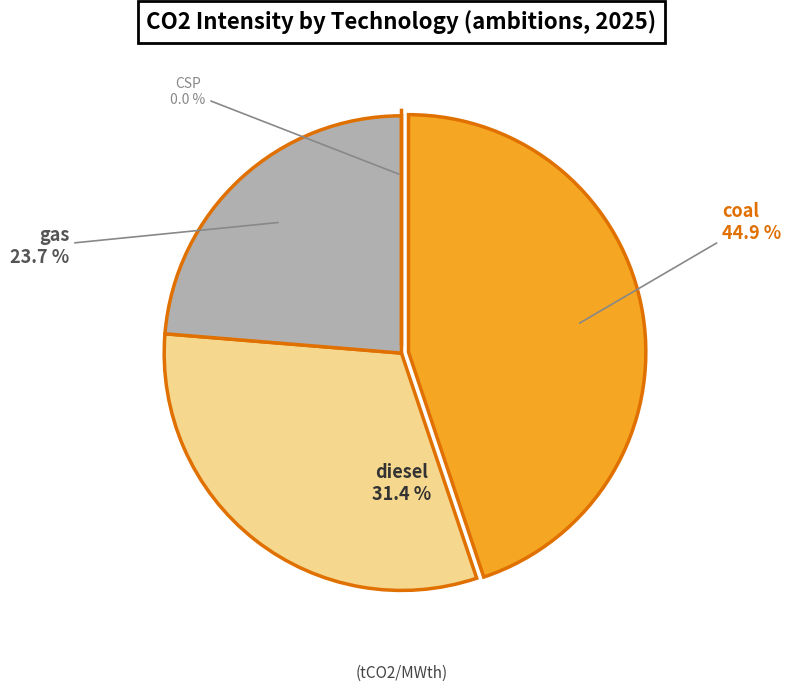

To the nearest percent, what is the difference between the coal and diesel slice percentages?

13%